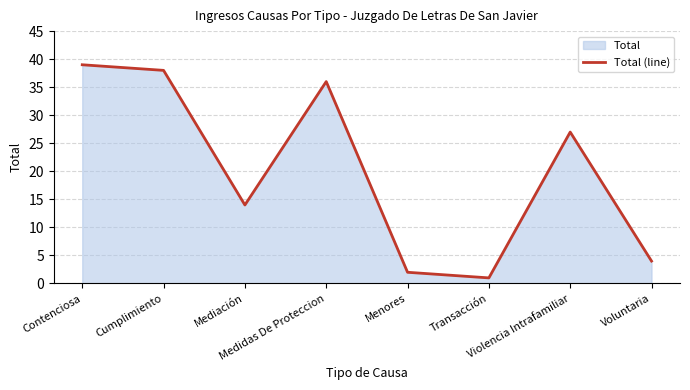

The chart shows a value of 36 at Medidas De Proteccion. True or false?

True